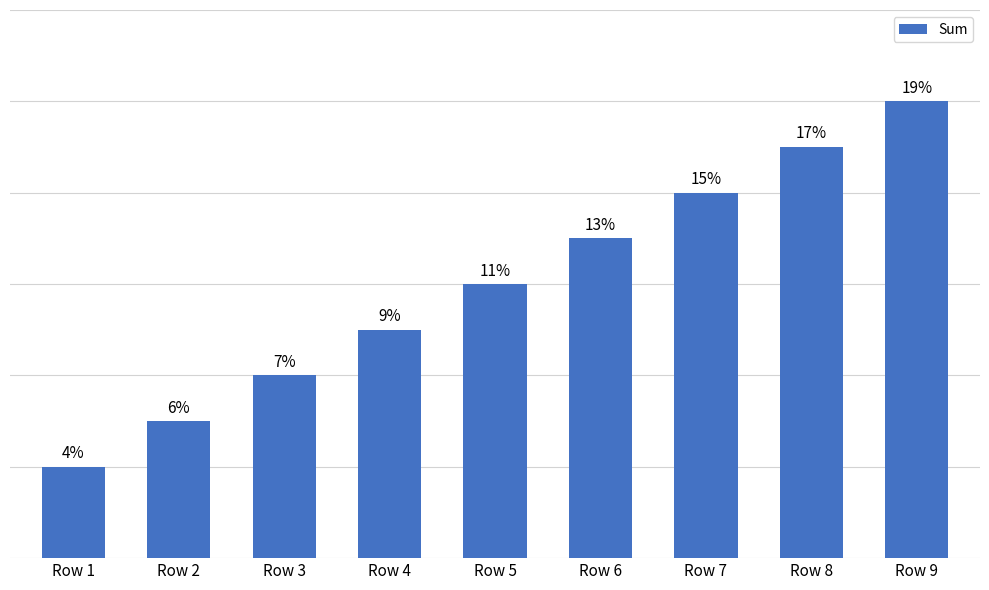

What is the ratio of the value at Row 5 to the value at Row 7?

0.8